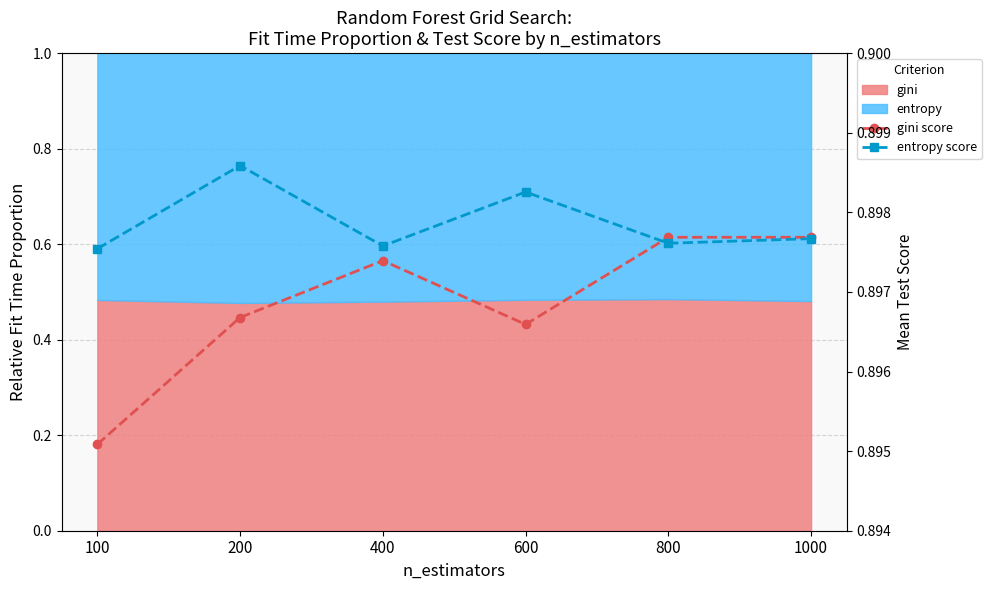

List the series in order of their overall mean, lowest first.

gini score, entropy score